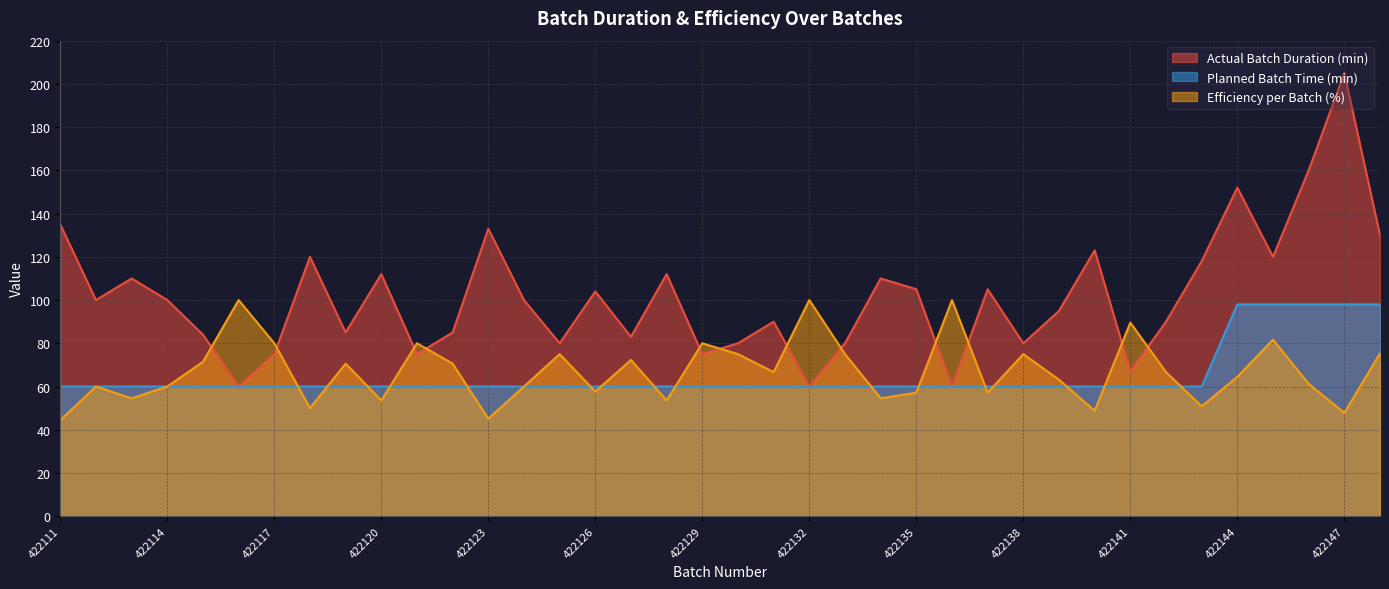

Which series ends up on top after the final intersection of Actual Batch Duration (min) and Efficiency per Batch (%)?

Actual Batch Duration (min)